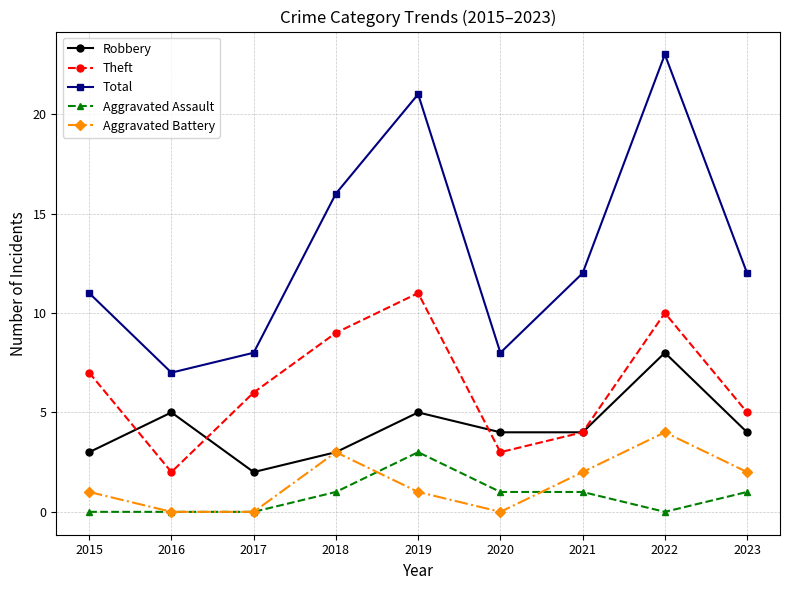

The Aggravated Assault series shows -1 at 2015. True or false?

False